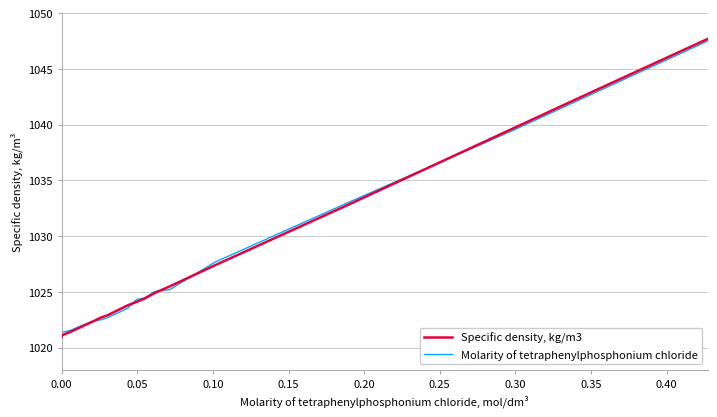

What is the lowest value of the Specific density, kg/m3 series?

1021.0